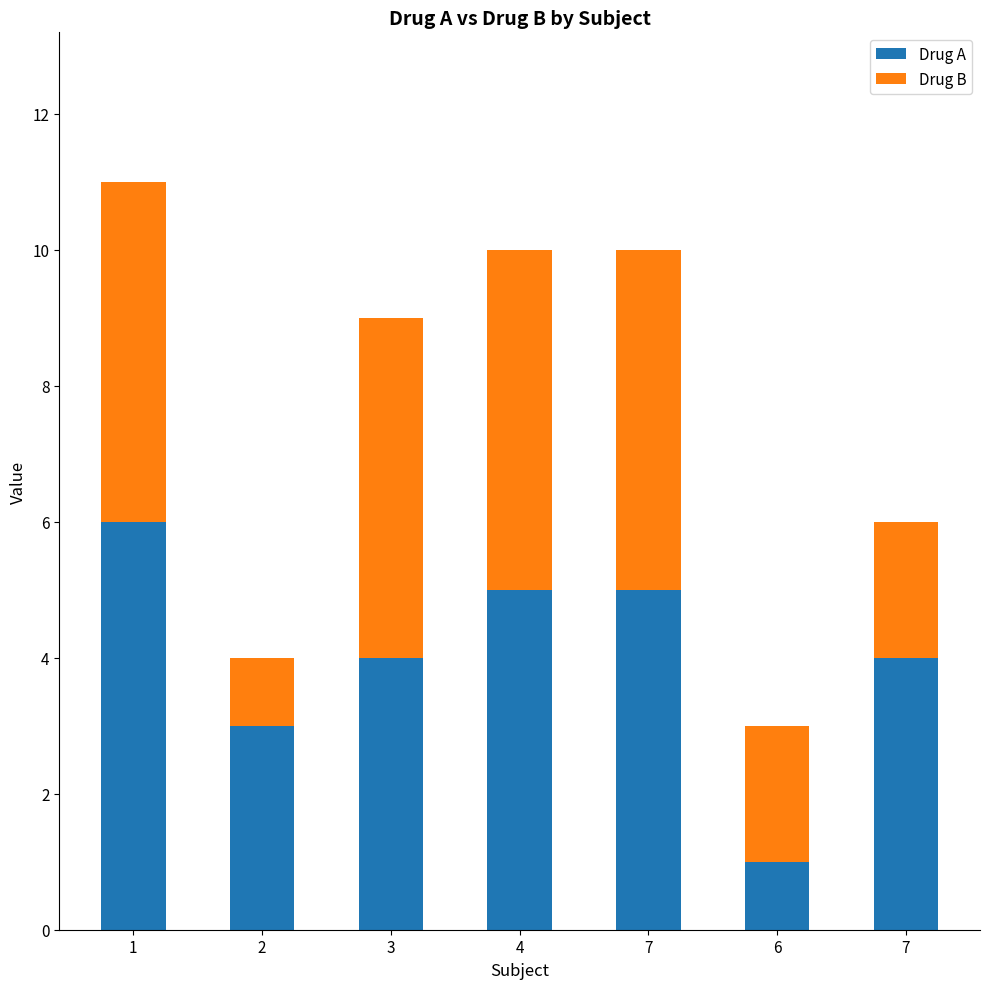

Which series has the largest total across all categories?

Drug A